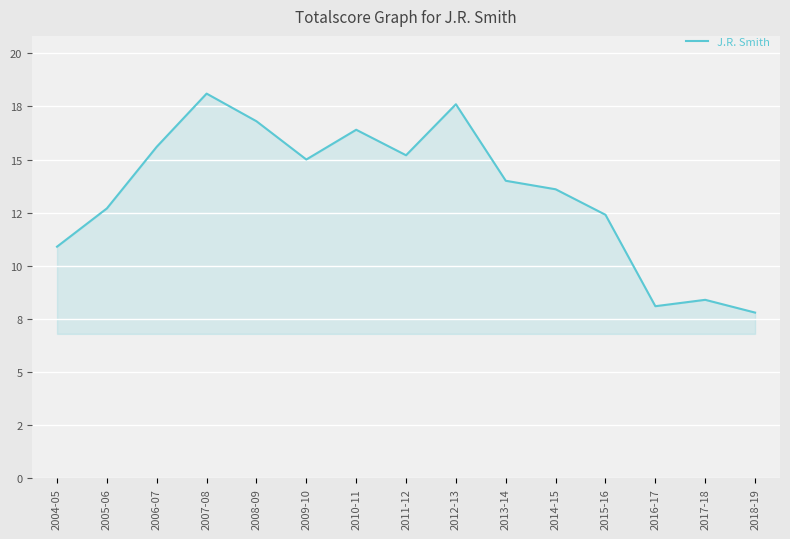

Does the chart have visible grid lines?

Yes